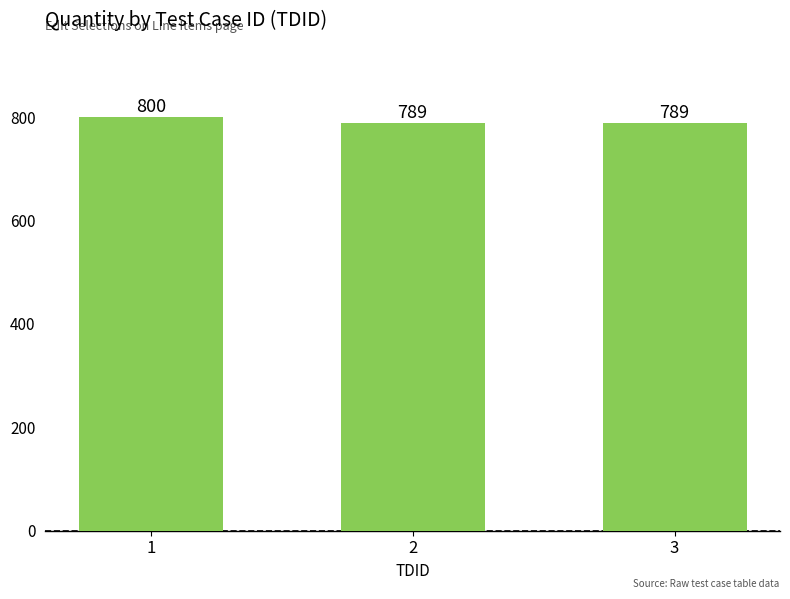

What is the difference between the maximum and minimum values?

11